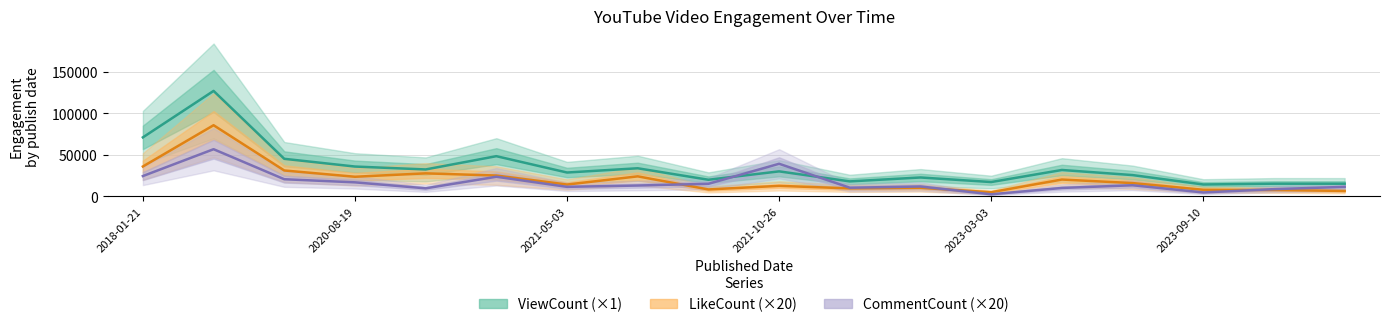

Where does the ViewCount (×1) series first go above 29931?

2018-01-21